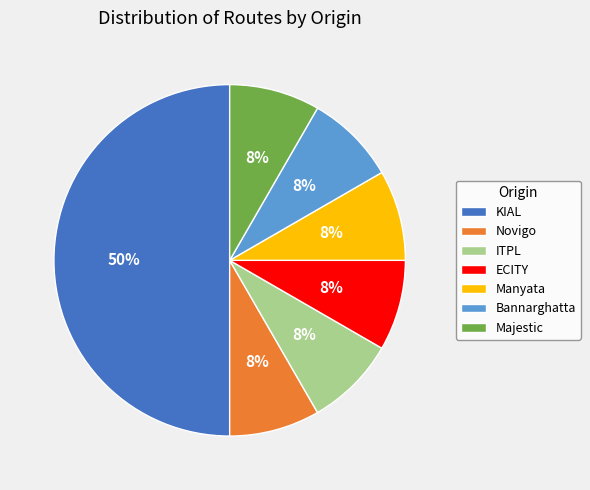

How many slices are in this pie chart?

7